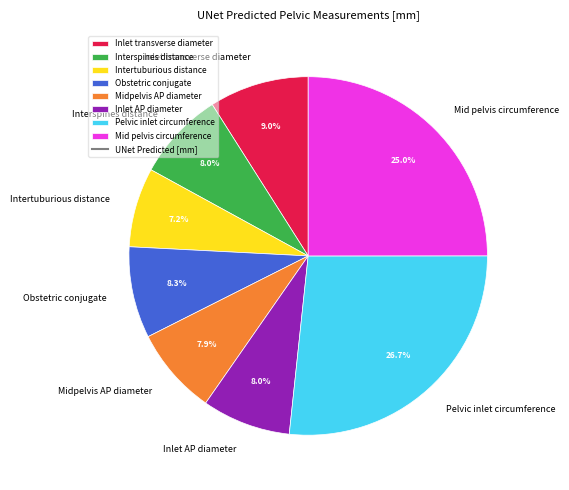

Approximately how many times larger is the value at Mid pelvis circumference compared to Pelvic inlet circumference?

0.9